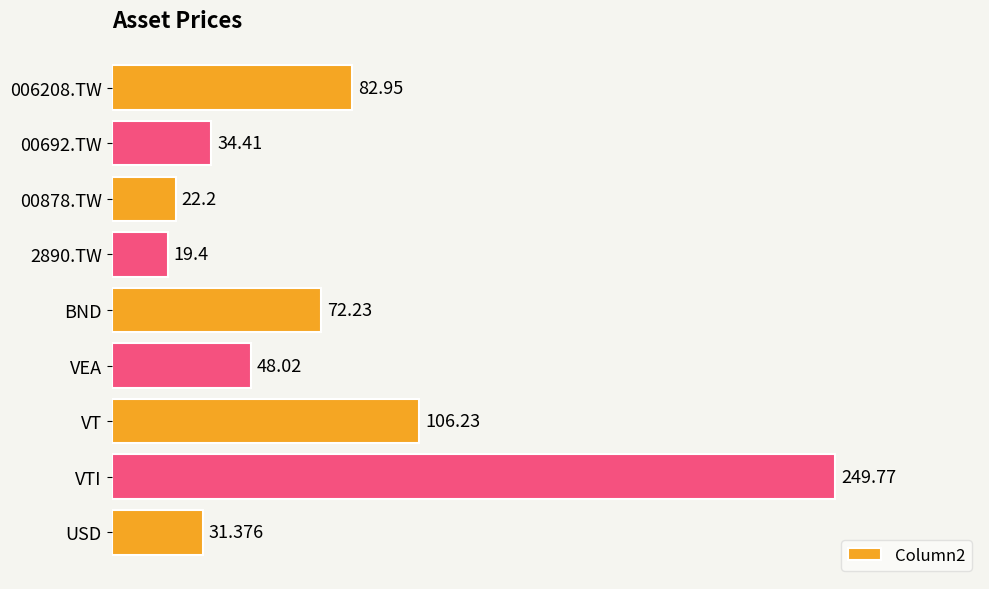

Which label corresponds to the smallest value in the chart?

2890.TW